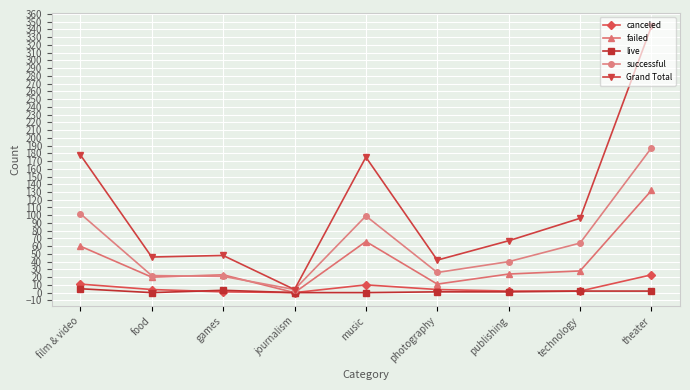

Which series has the largest range (max minus min)?

Grand Total